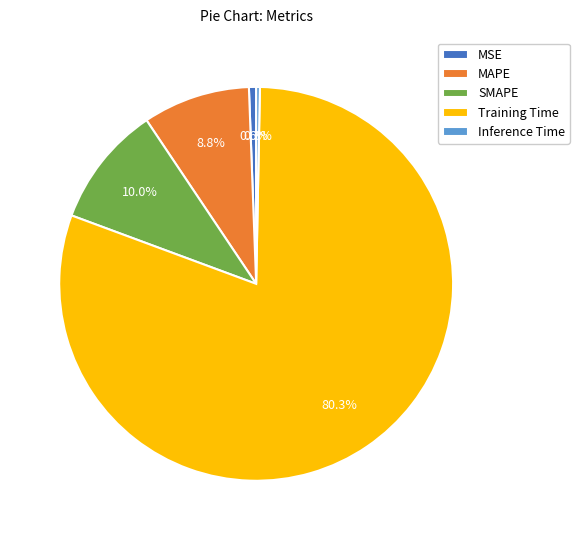

Does SMAPE represent more than half of the total?

No